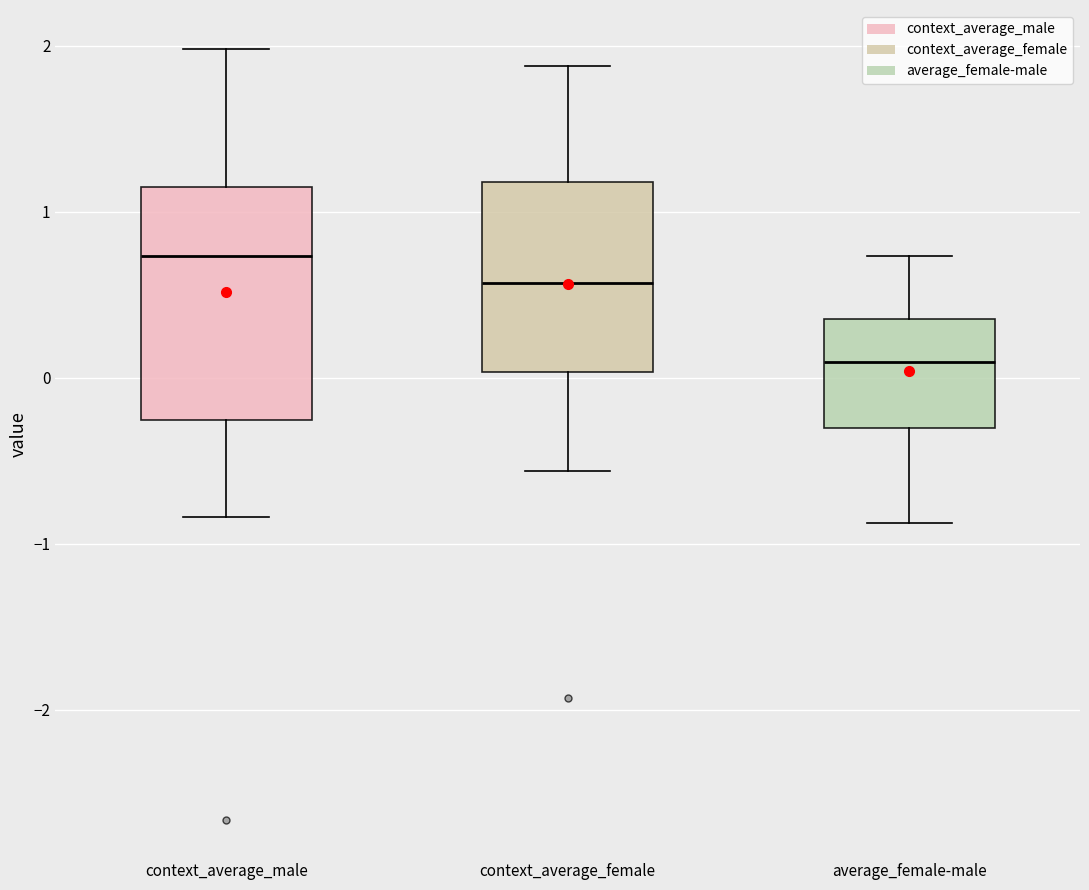

Where does the median line of the box for average_female-male sit on the y-axis? The values are not printed on the chart, so give them approximately, as read against the axis.

0.1